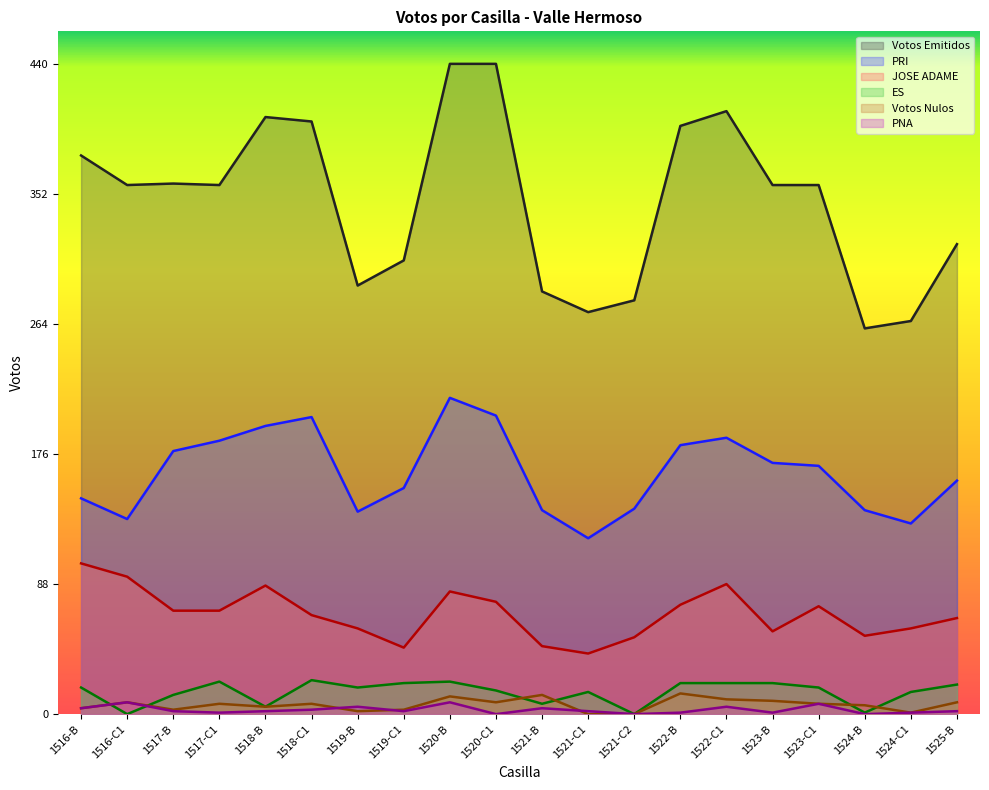

True or false: PNA and Votos Emitidos intersect in this chart.

False